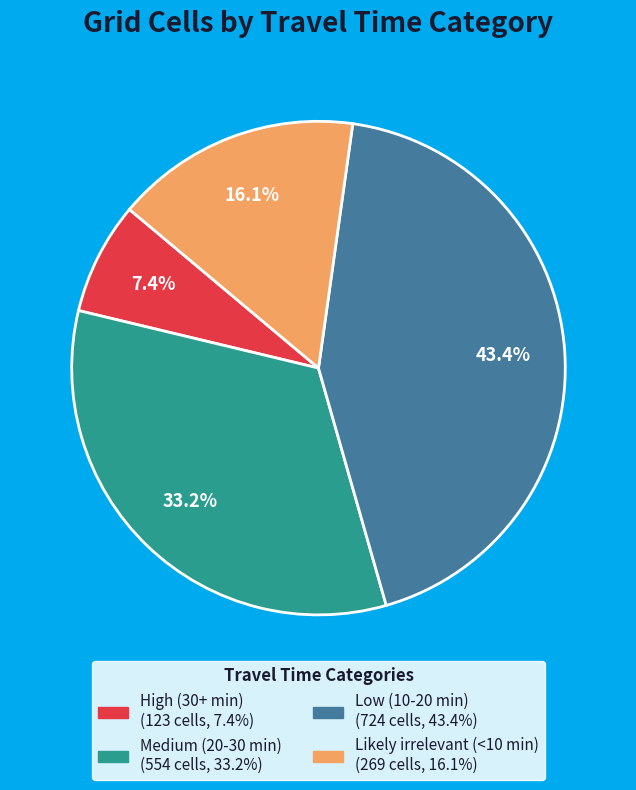

How many segments does this pie chart have?

4